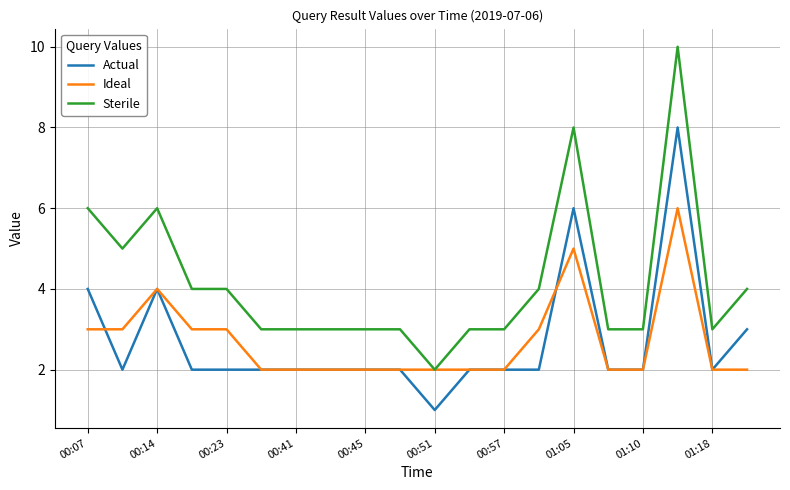

True or false: Actual and Sterile intersect in this chart.

False